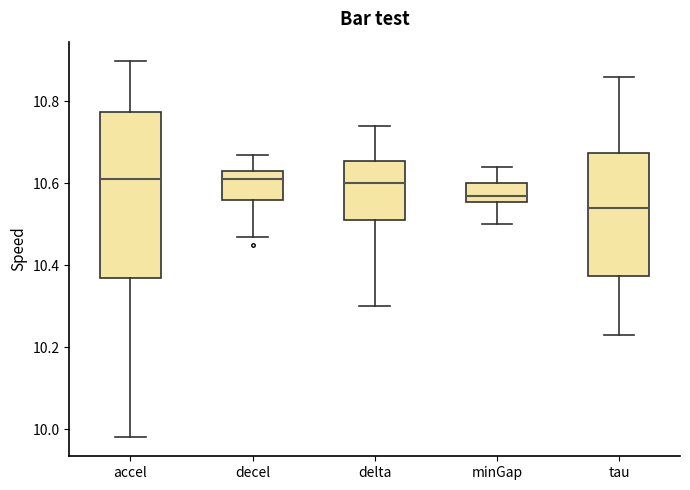

Reading left to right, transcribe this box plot: for each box, give where its median line is, the range the box spans, and where its two whiskers end, as read against the y-axis. The values are not printed on the chart, so give them approximately, as read against the axis.

accel: median 10.62, box 10.38 to 10.78, whiskers 9.98 to 10.90
decel: median 10.62, box 10.56 to 10.64, whiskers 10.48 to 10.68
delta: median 10.60, box 10.52 to 10.66, whiskers 10.30 to 10.74
minGap: median 10.58, box 10.56 to 10.60, whiskers 10.50 to 10.64
tau: median 10.54, box 10.38 to 10.68, whiskers 10.24 to 10.86